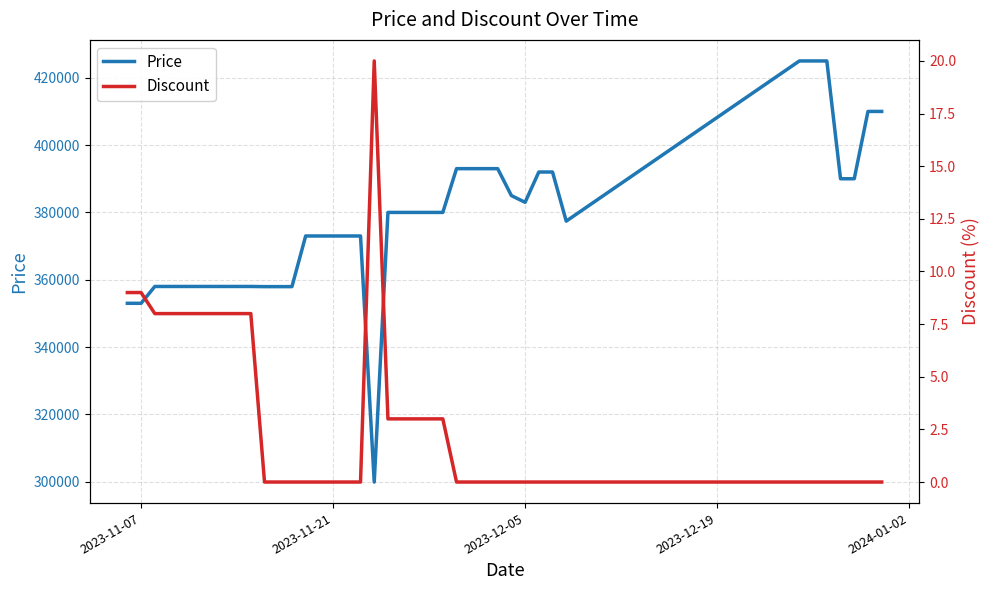

Does the chart have visible grid lines?

Yes